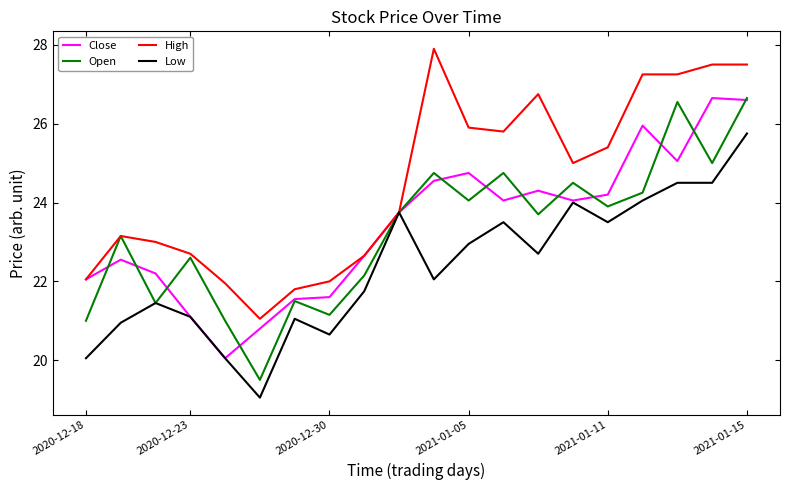

What is the lowest value of the High series?

21.0